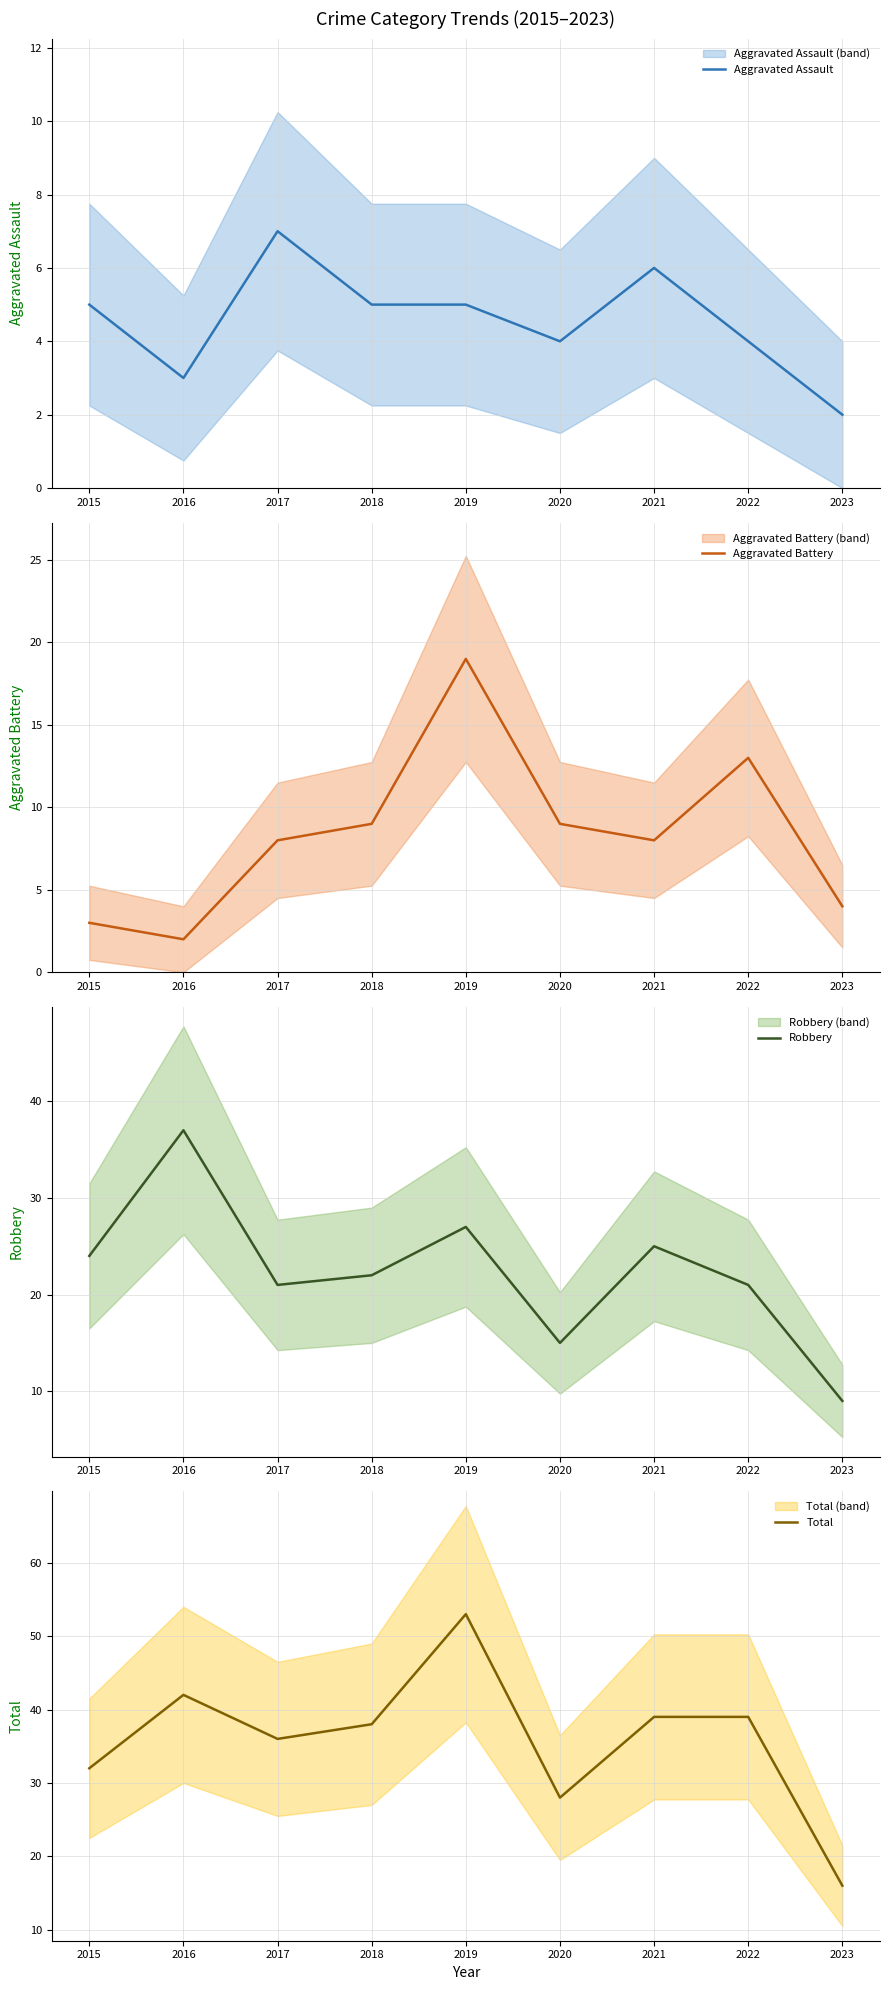

True or false: Total and Aggravated Assault cross at least once.

False